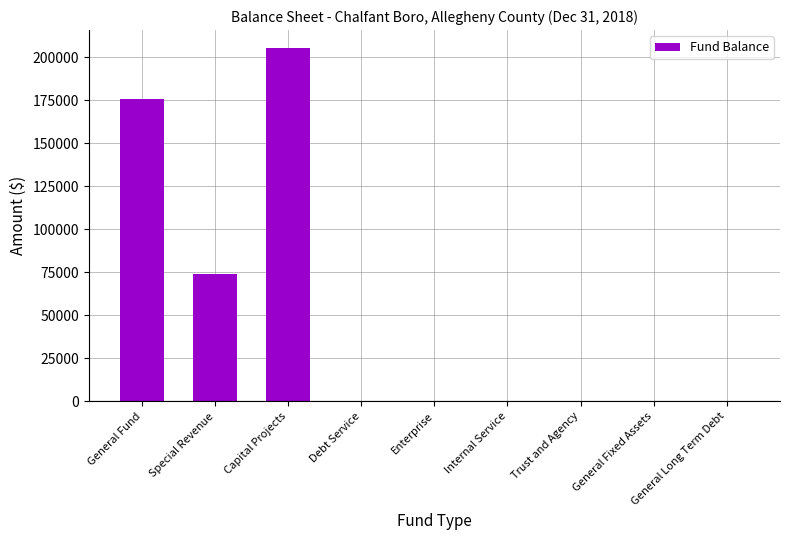

What is the average value?

50554